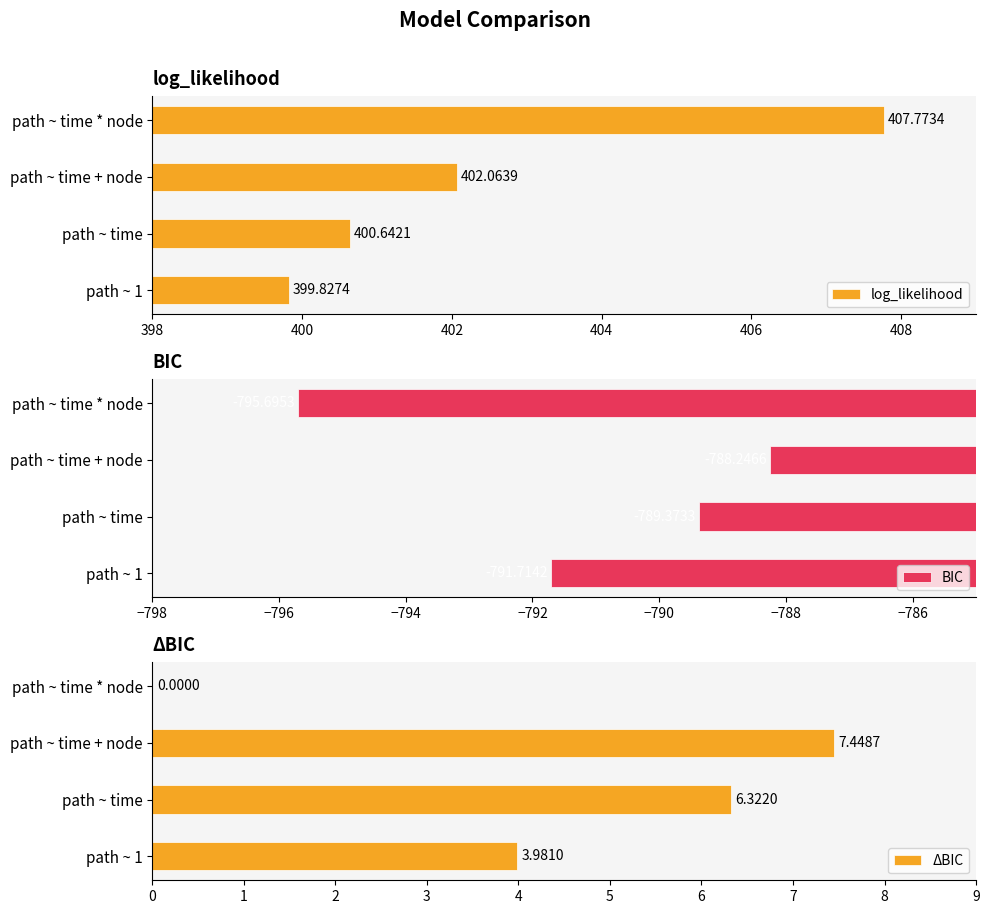

What is the difference between the second highest and minimum values in the log_likelihood series?

2.2